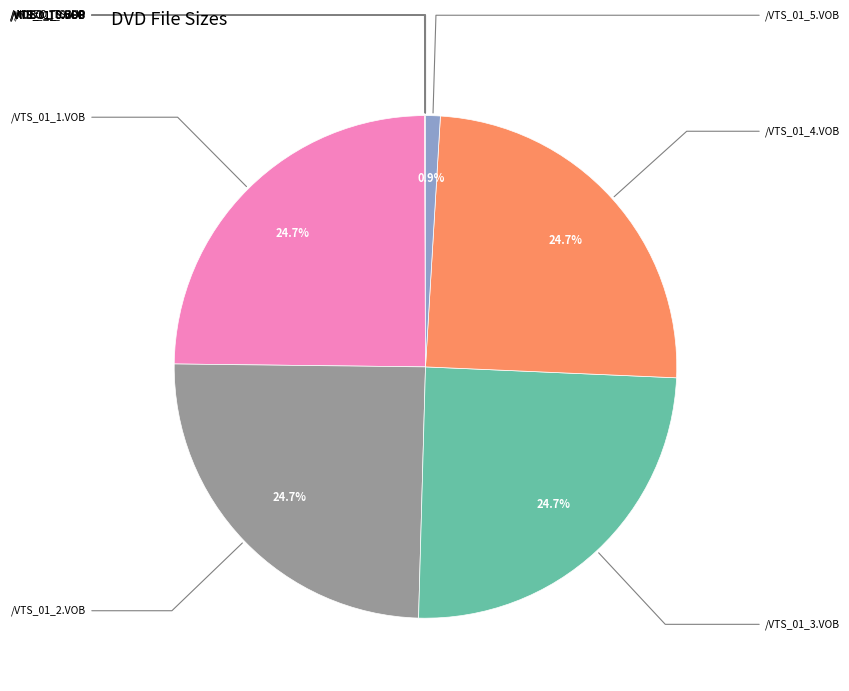

Is there a majority slice in this chart?

No